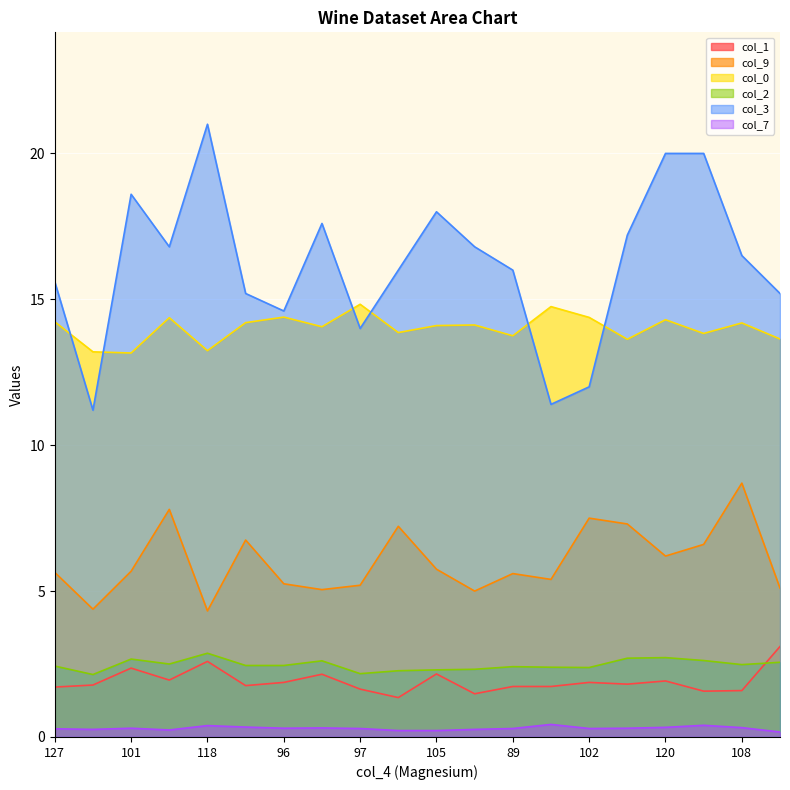

In col_3, how many points are lower than both neighbors (excluding endpoints)?

5